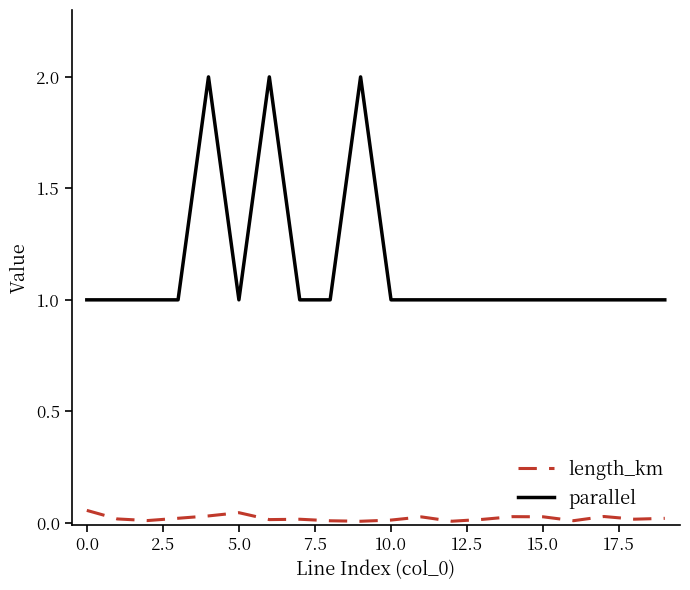

How many series are shown in this chart?

2